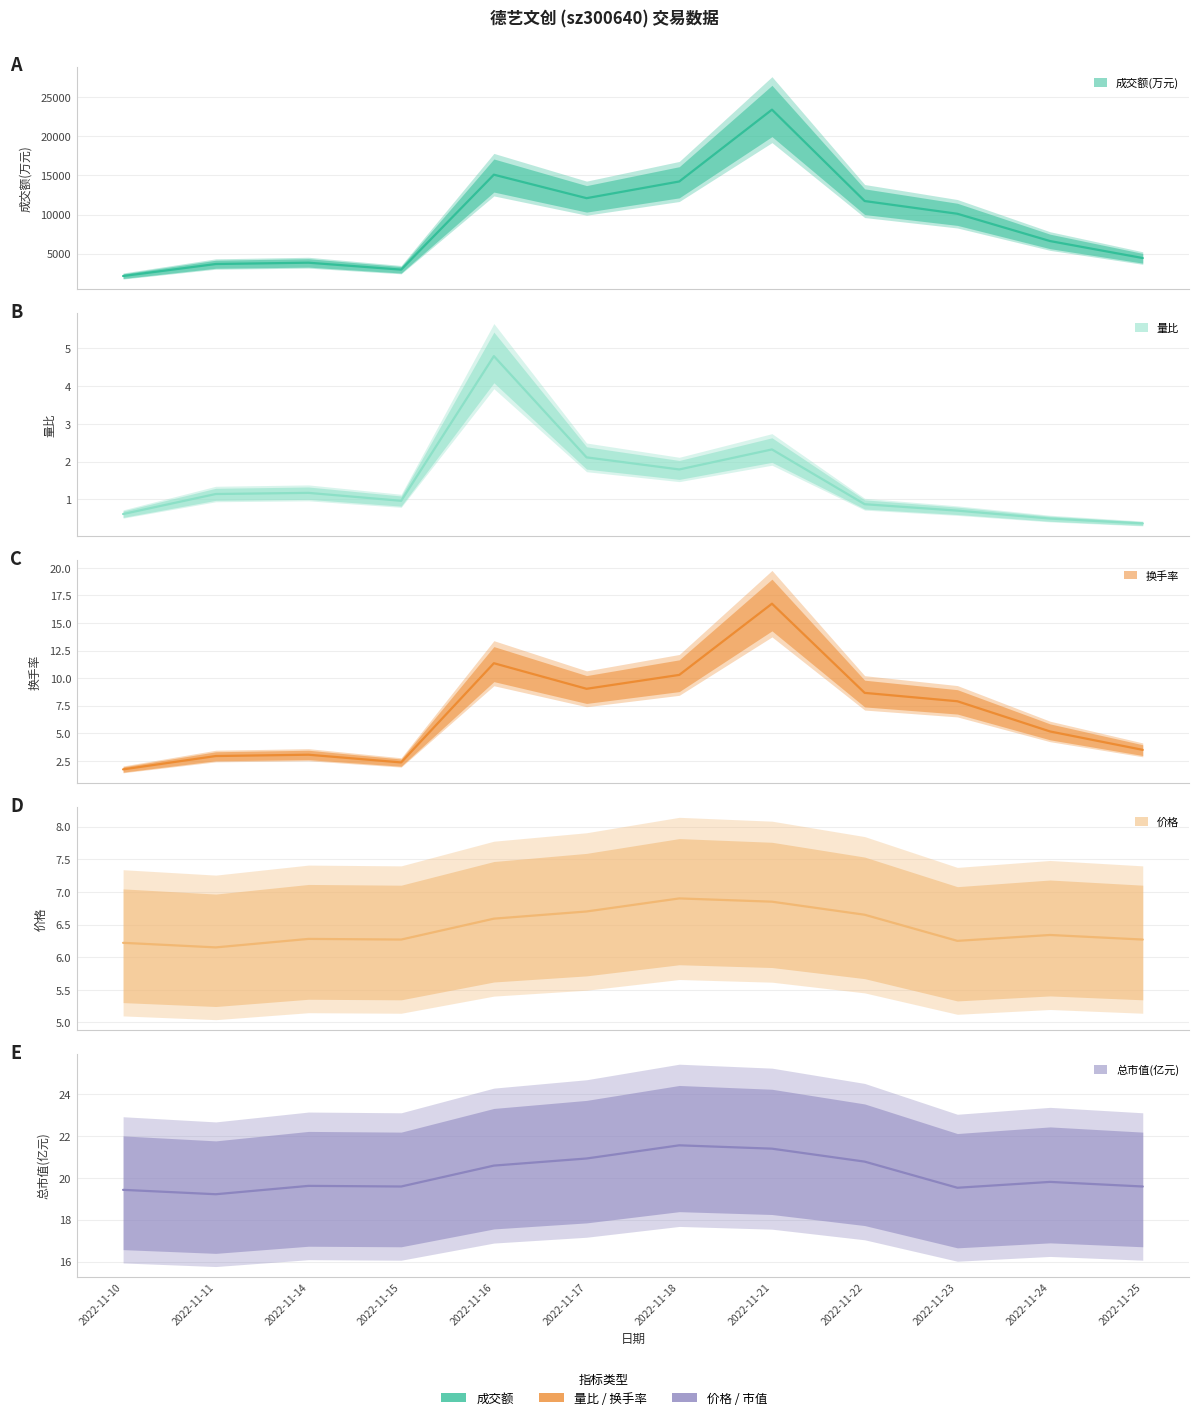

Which category has the lowest value in the 换手率 series?

2022-11-10